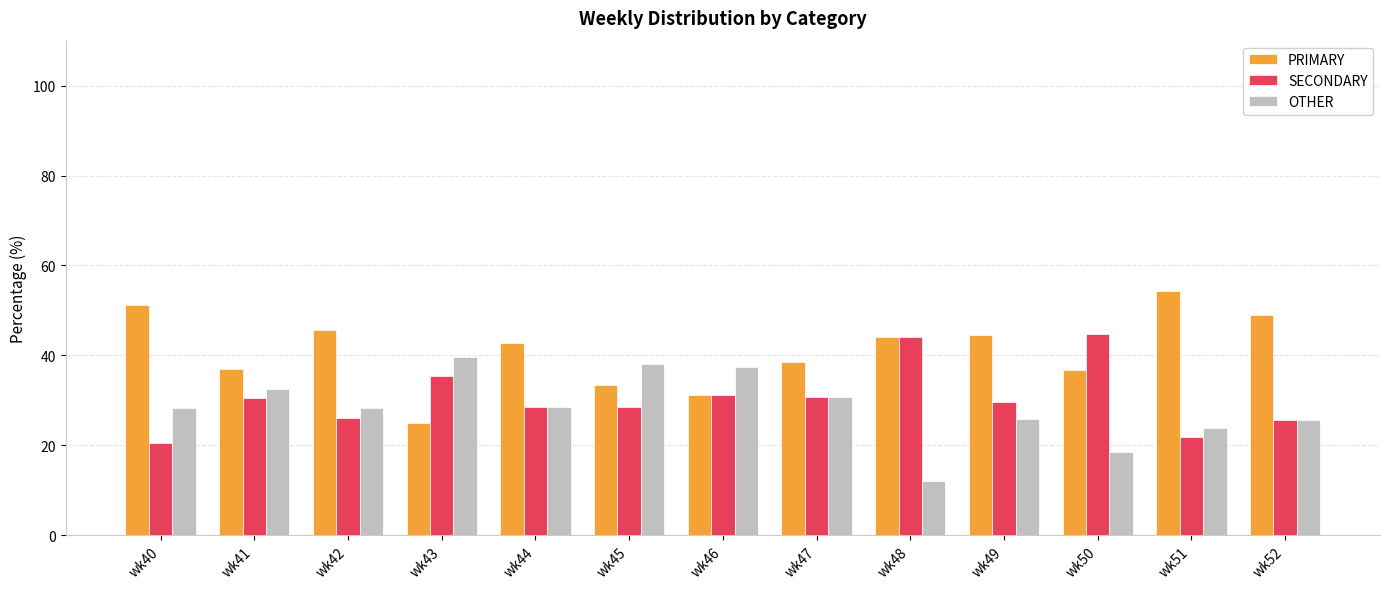

Rank the series by their maximum value, from highest to lowest.

PRIMARY, SECONDARY, OTHER